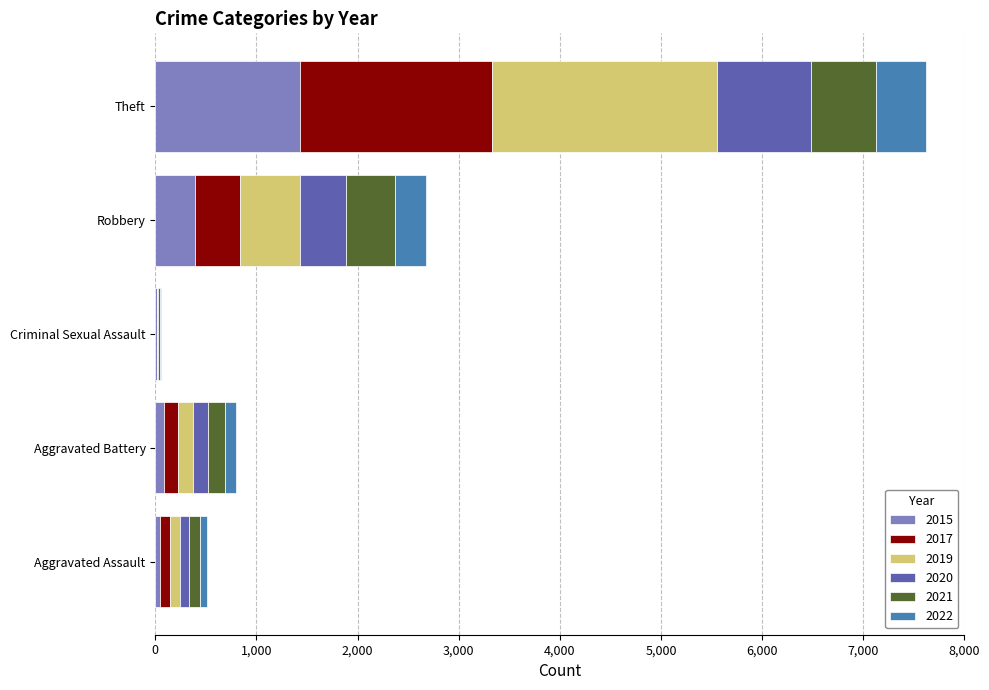

What is the highest value of the 2015 series?

1429